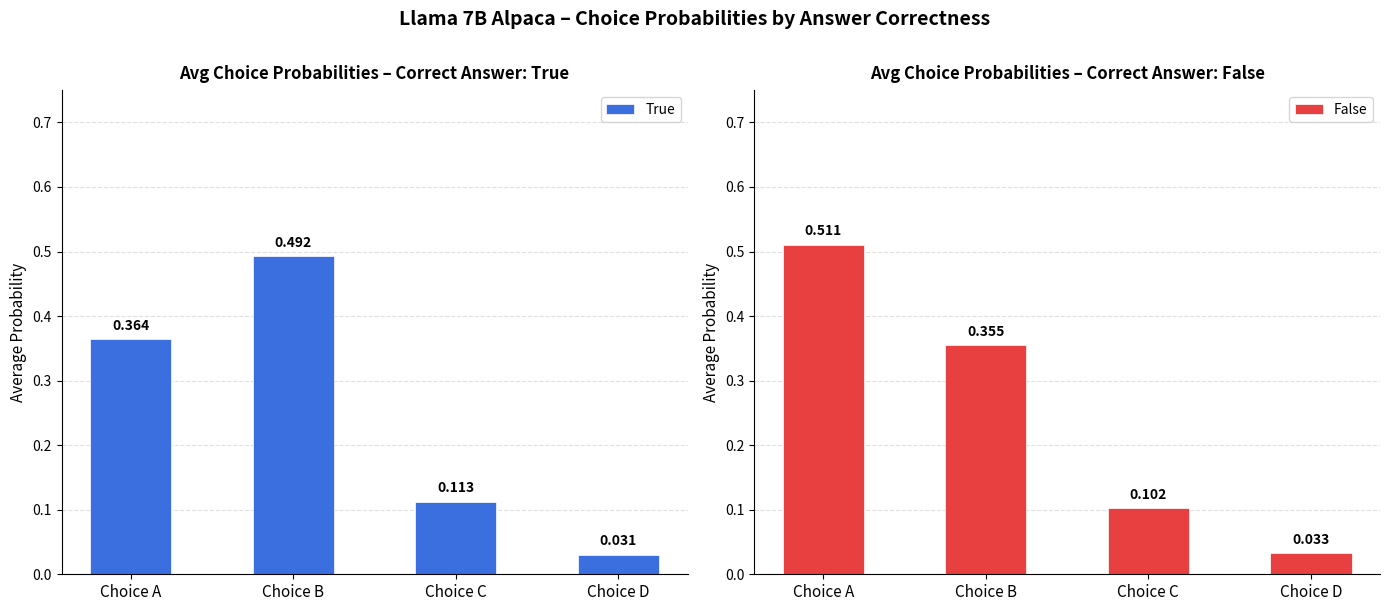

At how many categories does at least one series exceed 0?

4